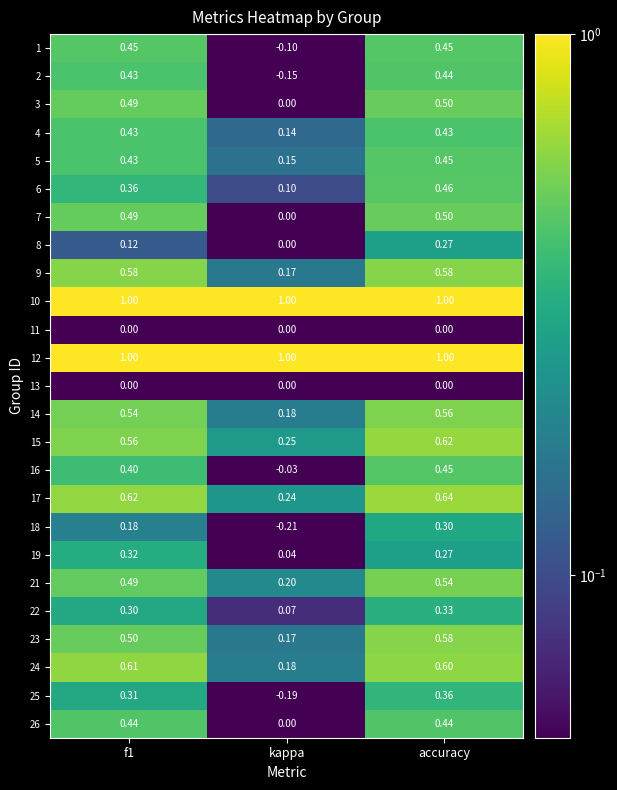

Where is 24 nearest to the value 0?

kappa